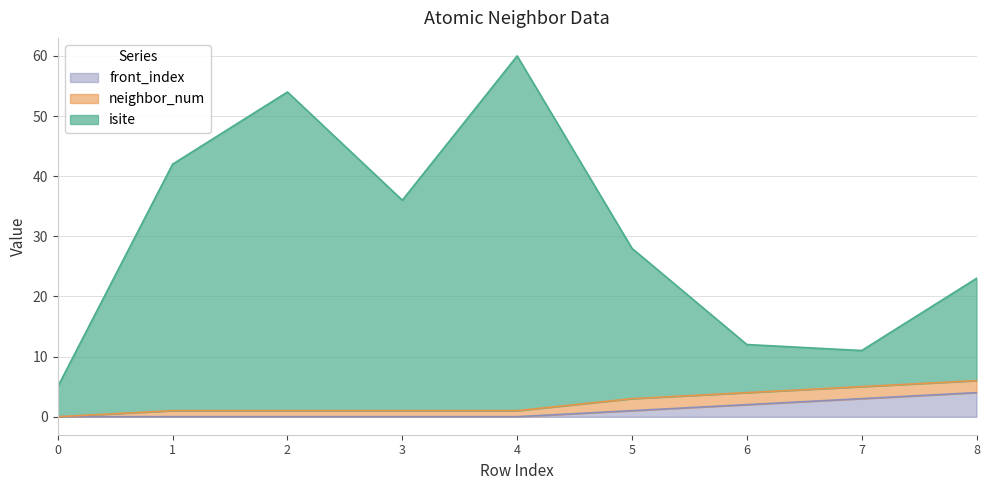

At which category is the sum across all series the highest?

4